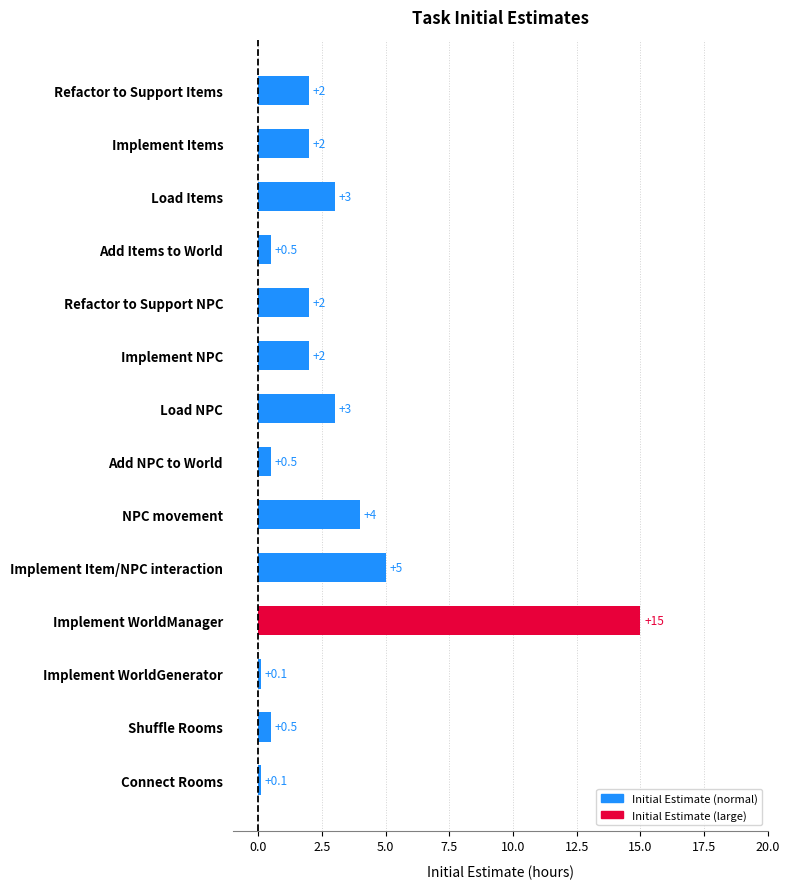

Reading bottom to top, extract all data points from this chart.

Connect Rooms=0.1	Shuffle Rooms=0.5	Implement WorldGenerator=0.1	Implement WorldManager=15.0	Implement Item/NPC interaction=5.0	NPC movement=4.0	Add NPC to World=0.5	Load NPC=3.0	Implement NPC=2.0	Refactor to Support NPC=2.0	Add Items to World=0.5	Load Items=3.0	Implement Items=2.0	Refactor to Support Items=2.0